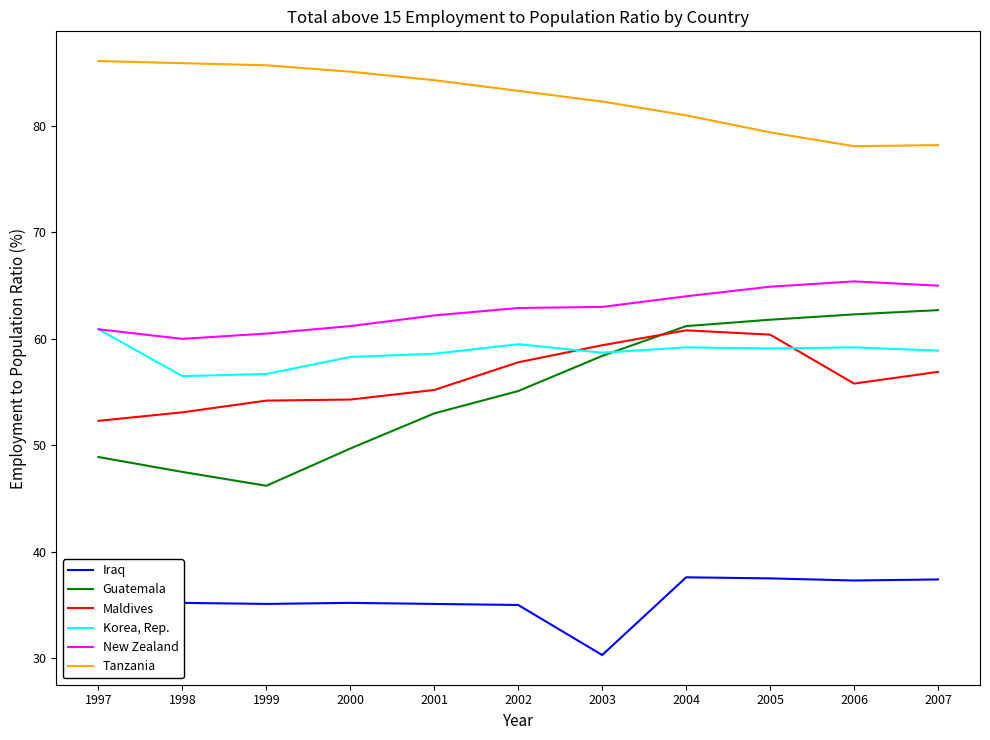

True or false: Tanzania and New Zealand intersect in this chart.

False